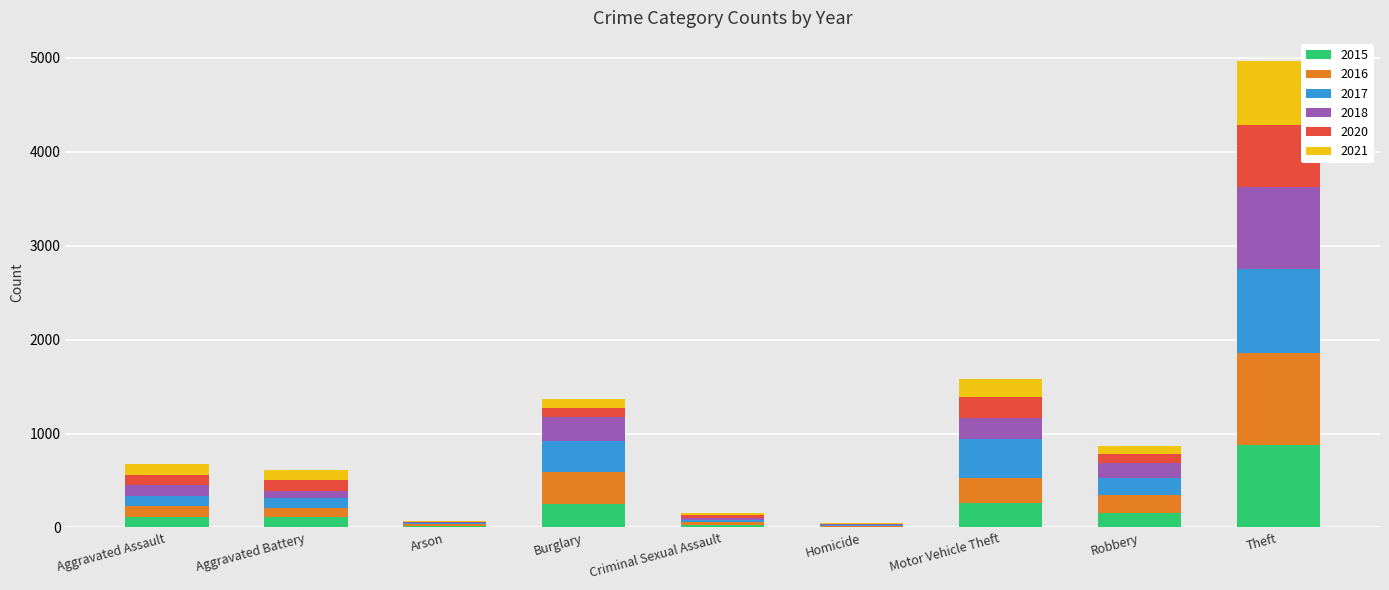

At which category is the sum across all series the highest?

Theft